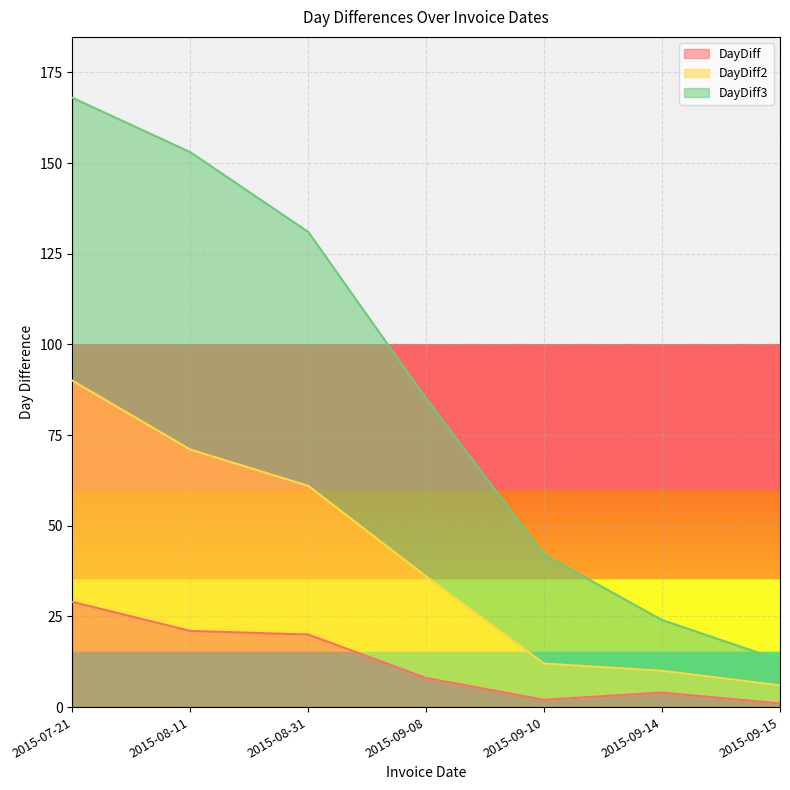

True or false: DayDiff2 and DayDiff intersect in this chart.

False